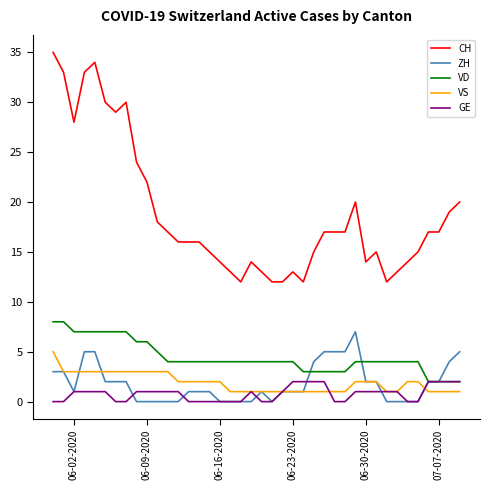

Reading right to left, extract all data points from this chart.

CH: 20	19	17	17	15	14	13	12	15	14	20	17	17	17	15	12	13	12	12	13	14	12	13	14	15	16	16	16	17	18	22	24	30	29	30	34	33	28	33	35
ZH: 5	4	2	2	0	0	0	0	2	2	7	5	5	5	4	1	1	1	0	1	0	0	0	0	1	1	1	0	0	0	0	0	2	2	2	5	5	1	3	3
VD: 2	2	2	2	4	4	4	4	4	4	4	3	3	3	3	3	4	4	4	4	4	4	4	4	4	4	4	4	4	5	6	6	7	7	7	7	7	7	8	8
VS: 1	1	1	1	2	2	1	1	2	2	2	1	1	1	1	1	1	1	1	1	1	1	1	2	2	2	2	2	3	3	3	3	3	3	3	3	3	3	3	5
GE: 2	2	2	2	0	0	1	1	1	1	1	0	0	2	2	2	2	1	0	0	1	0	0	0	0	0	0	1	1	1	1	1	0	0	1	1	1	1	0	0